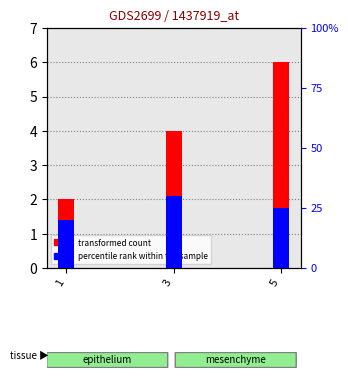

How many bars are there in each group?

2